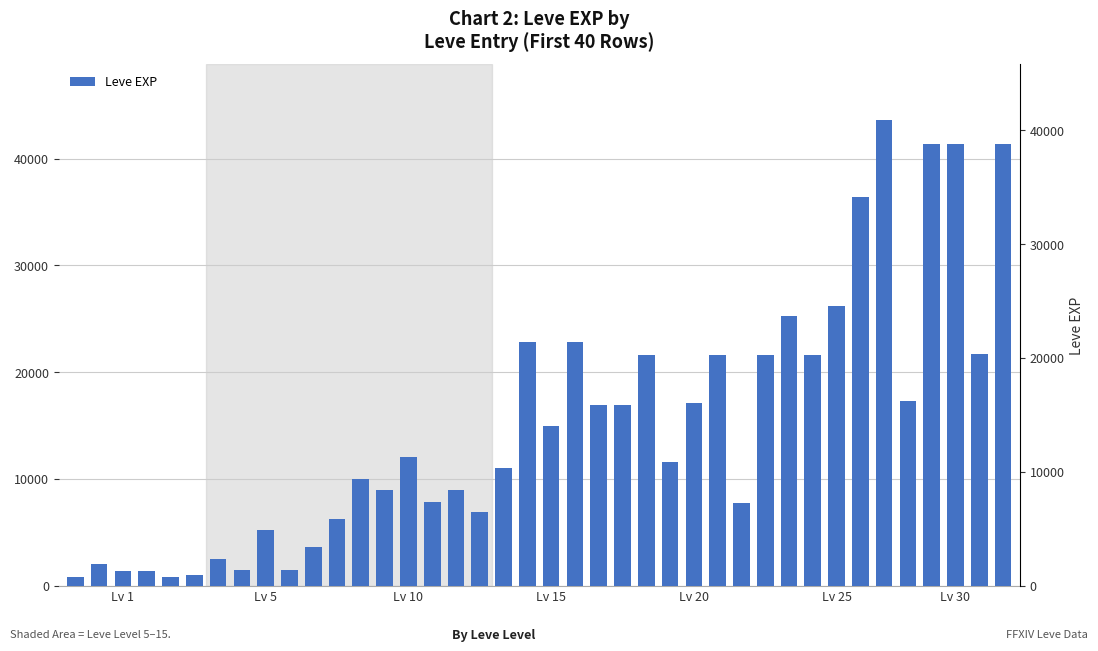

What is the smallest value displayed?

800